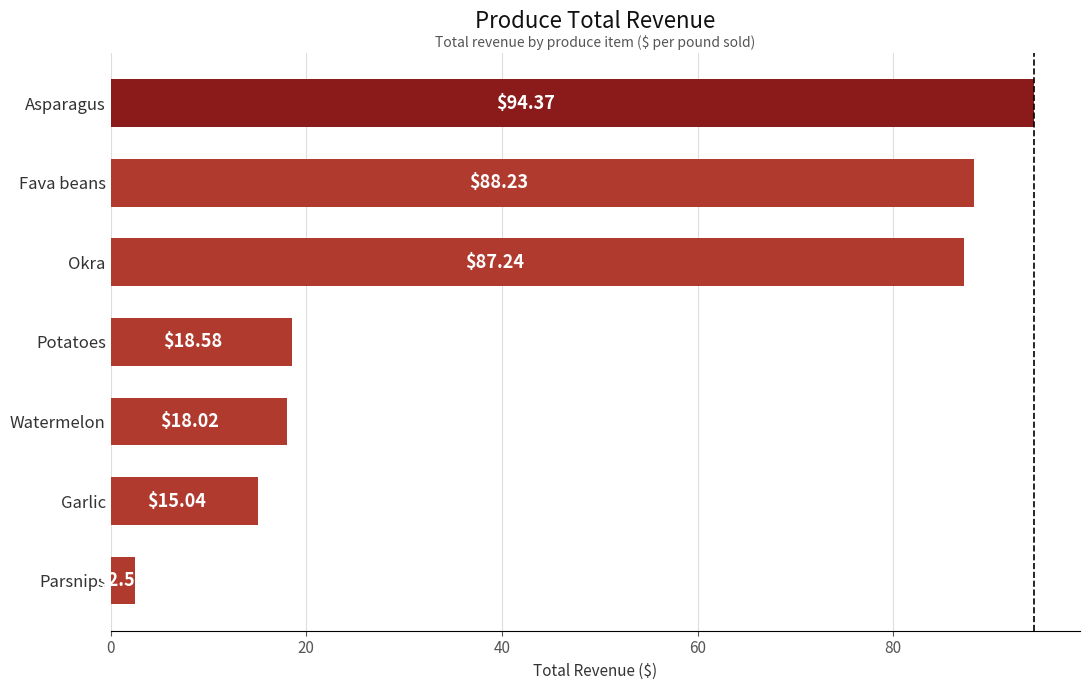

How many data points are less than 18?

2